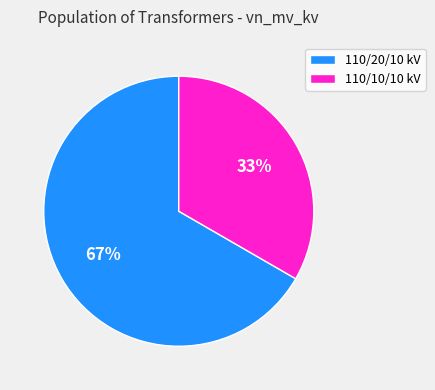

Count the number of slices in the pie.

2